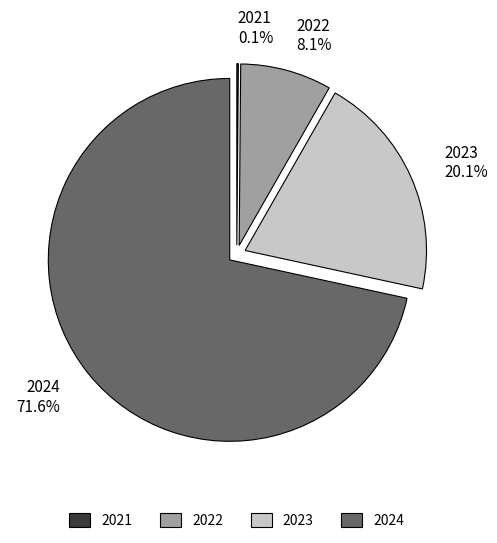

Which has a higher value, 2022 or 2024?

2024